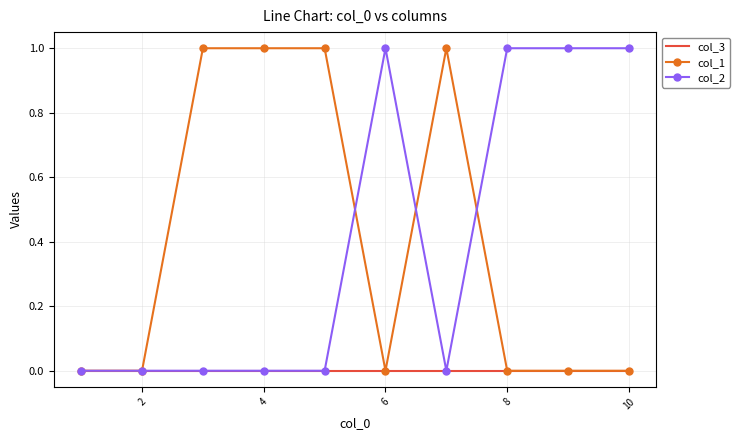

What are all the series names shown in the legend?

col_3, col_1, col_2